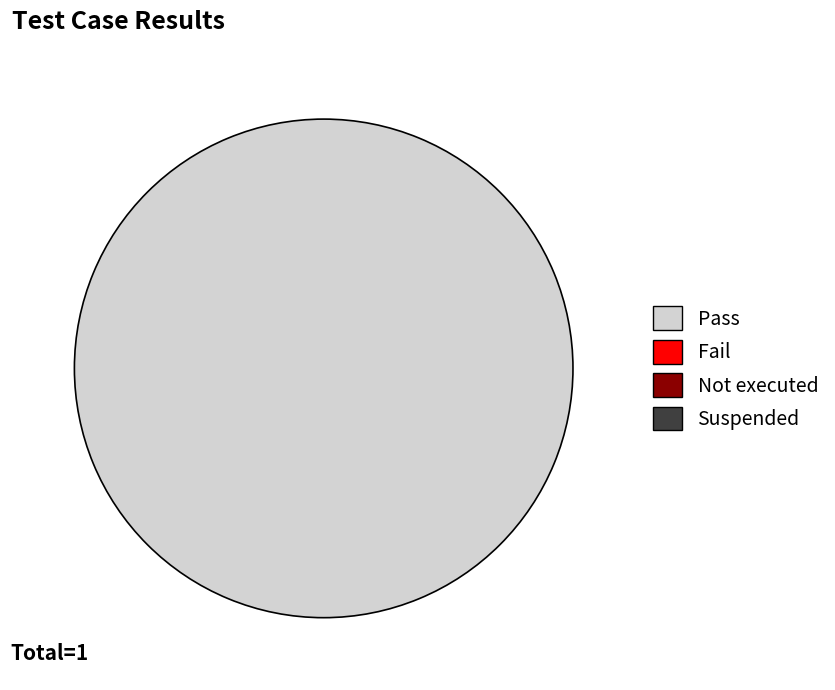

Is there any slice that represents more than half of the pie?

Yes